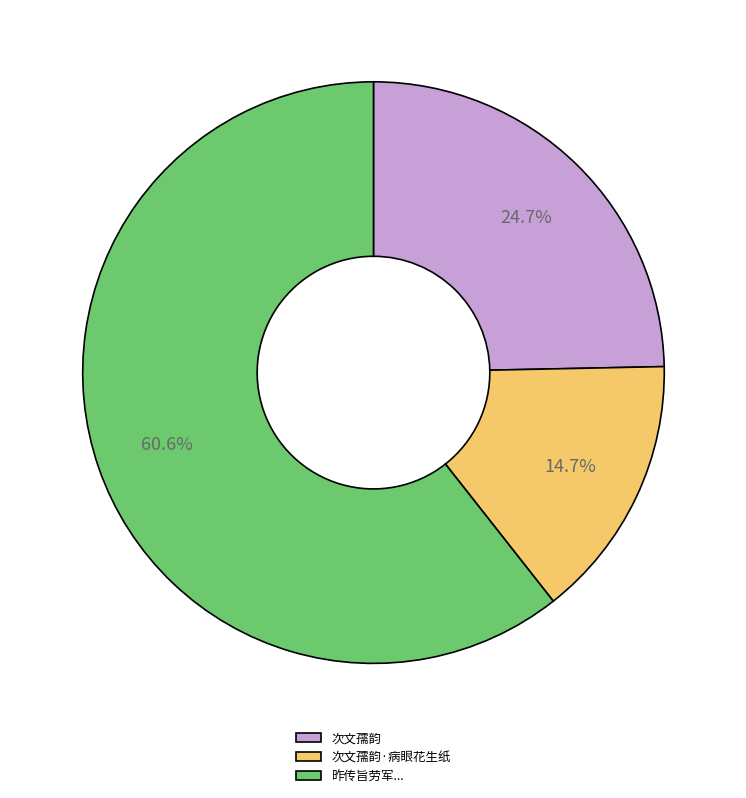

Do 次文孺韵 and 昨传旨劳军... together represent more than half of the pie?

Yes